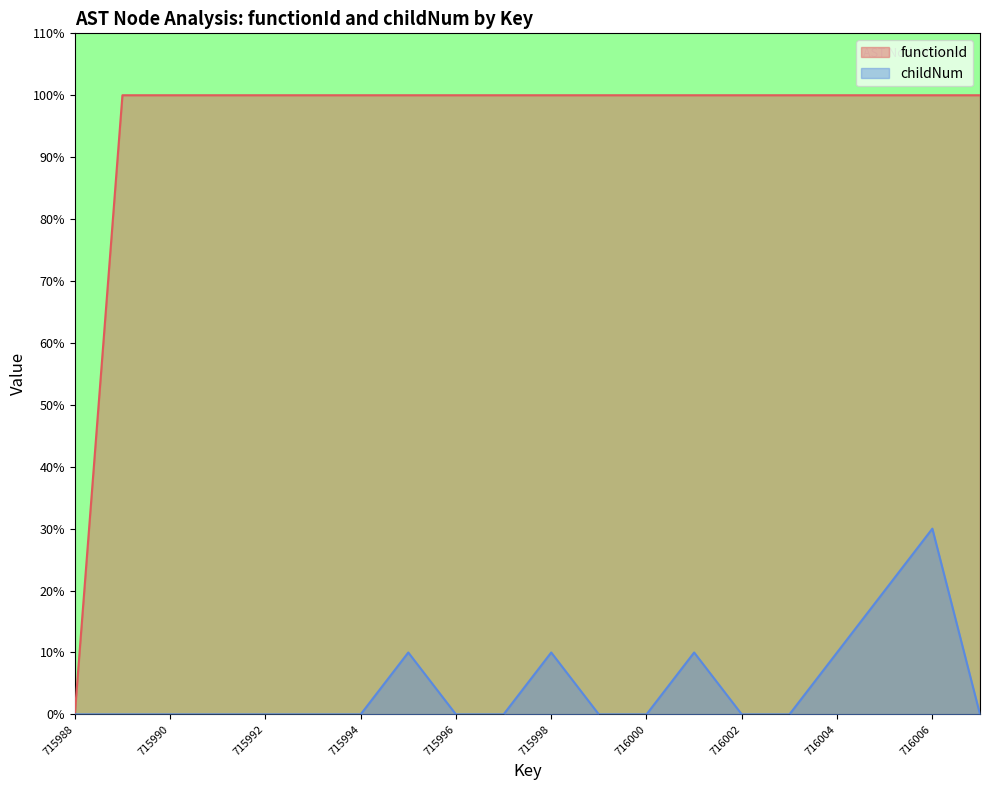

Reading left to right, list all the values displayed in this chart.

functionId: 0	100	100	100	100	100	100	100	100	100	100	100	100	100	100	100	100	100	100	100
childNum: 0	0	0	0	0	0	0	10	0	0	10	0	0	10	0	0	10	20	30	0